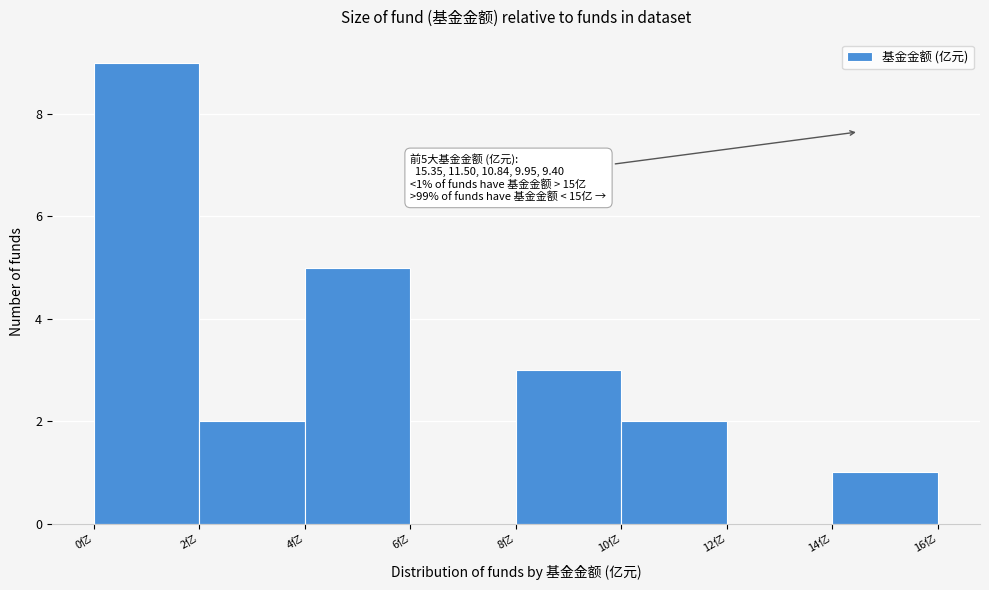

Over which range of the x-axis is the bar tallest?

0 to 2